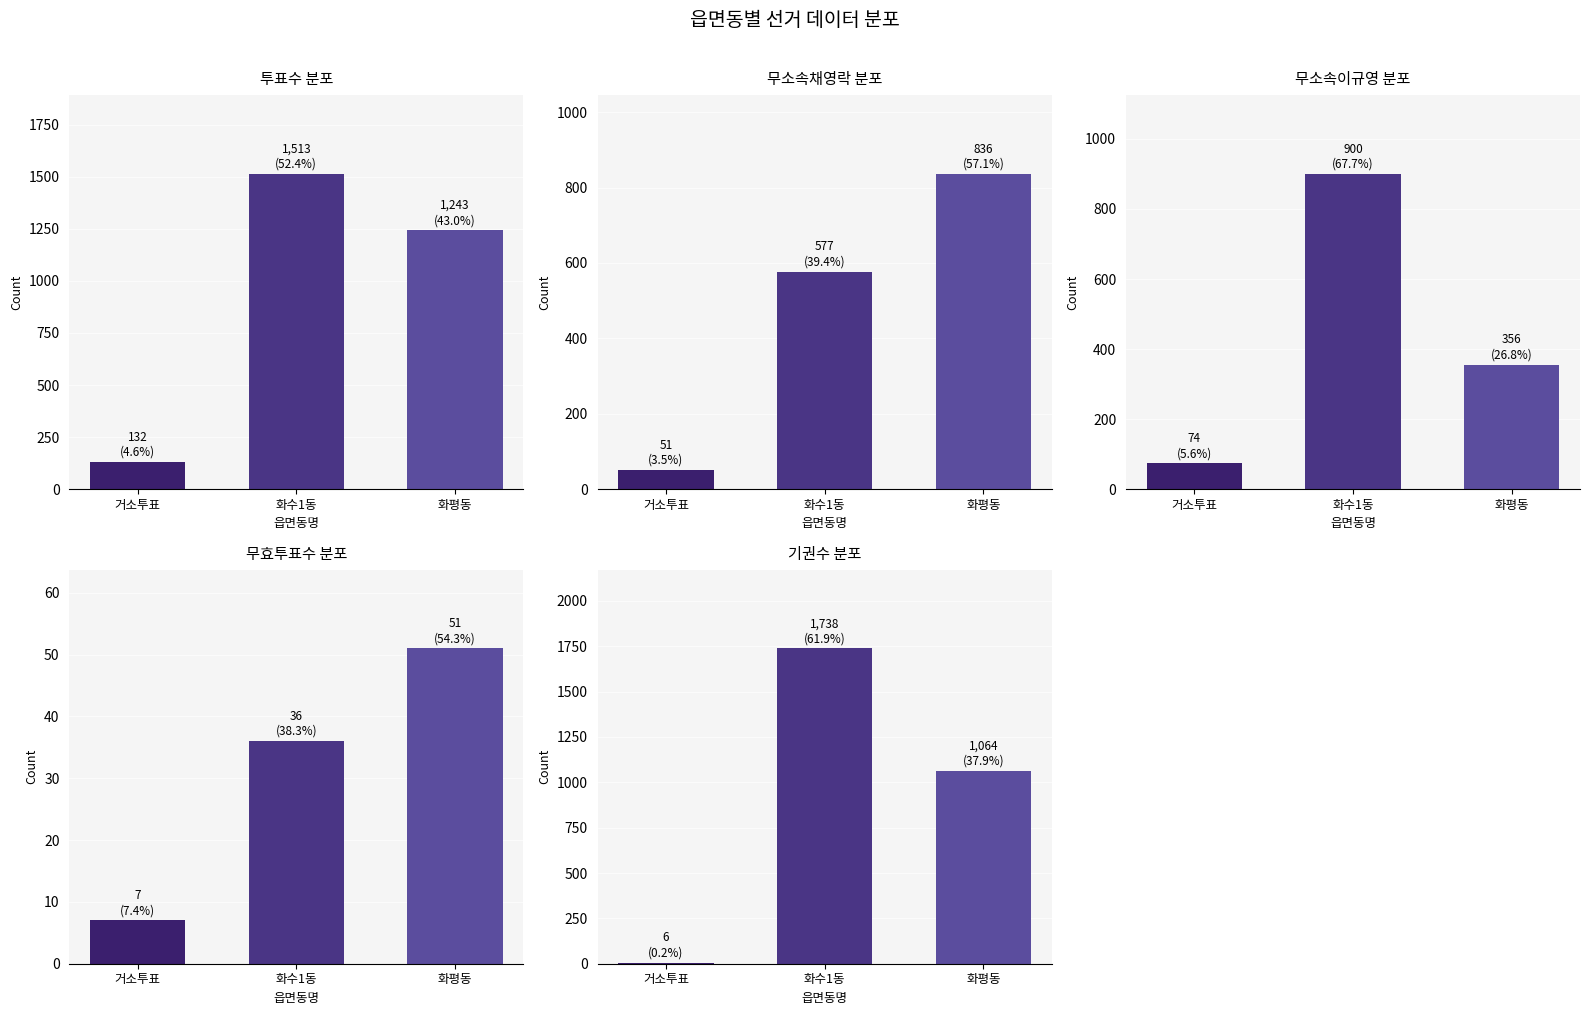

At 화수1동, list the series in order from smallest to largest.

무효투표수, 무소속채영락, 무소속이규영, 투표수, 기권수